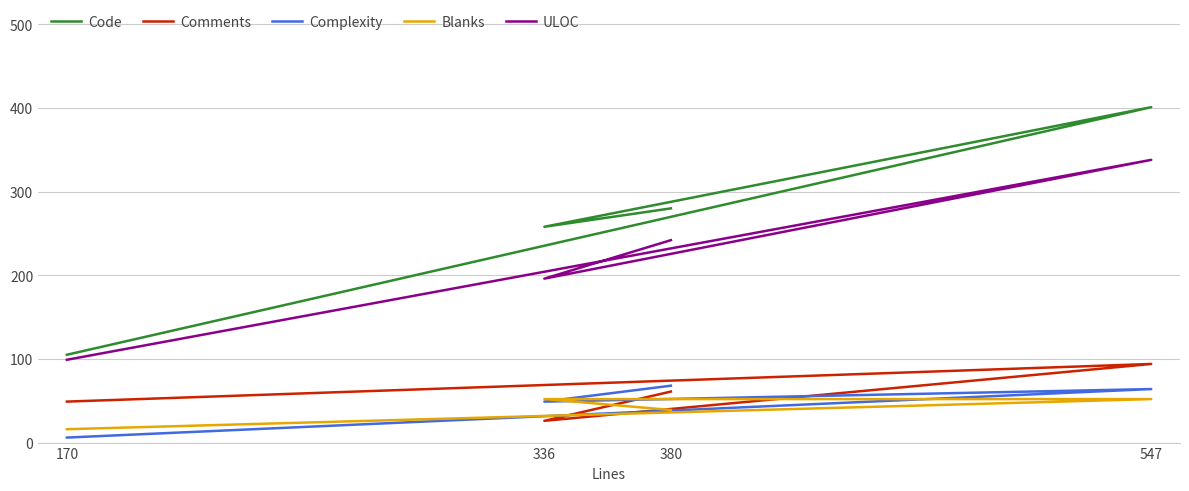

Which has a higher value, 547 or 170?

547